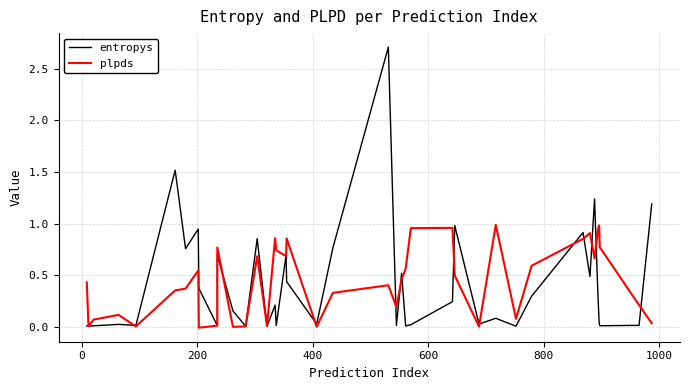

Rank the series by their average value, from lowest to highest.

entropys, plpds